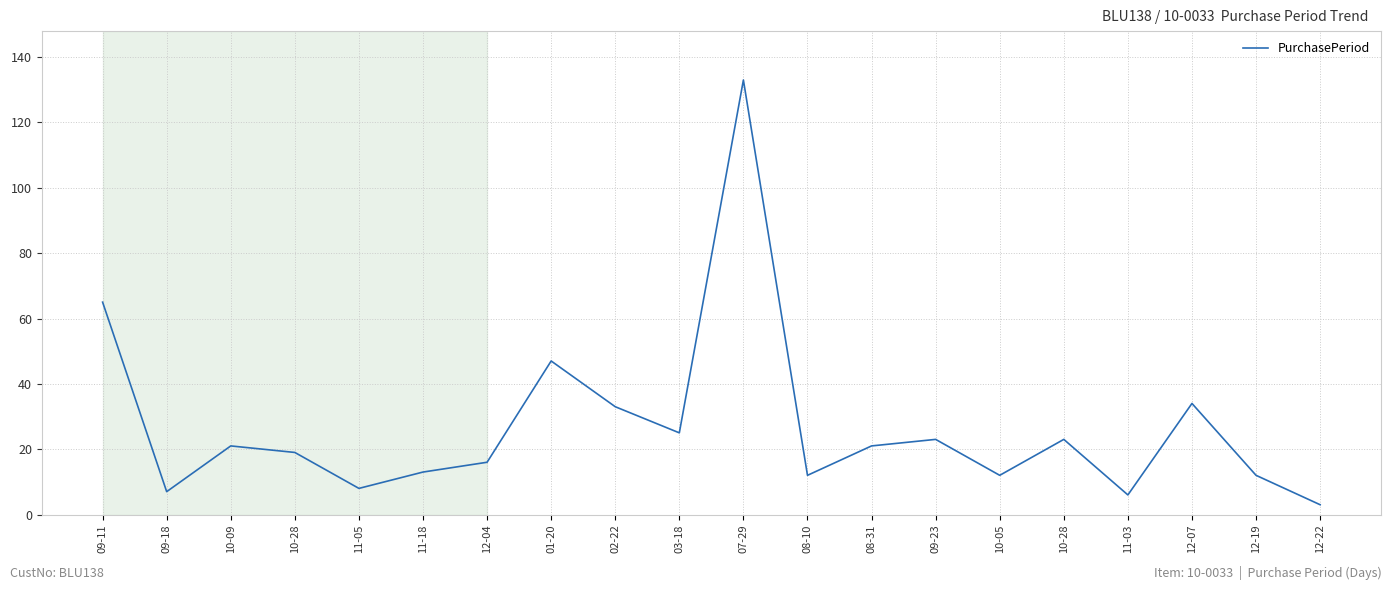

Which category has the lowest value across all series?

12-22